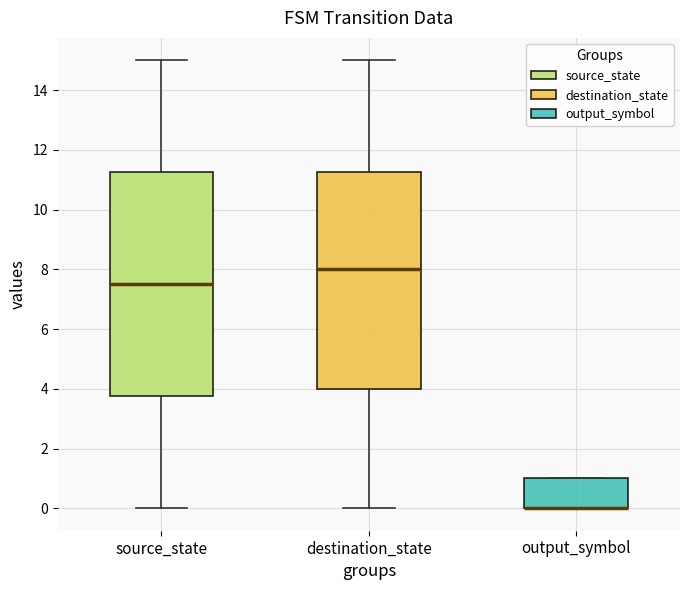

Which box is the tallest, from its lower edge to its upper edge?

source_state